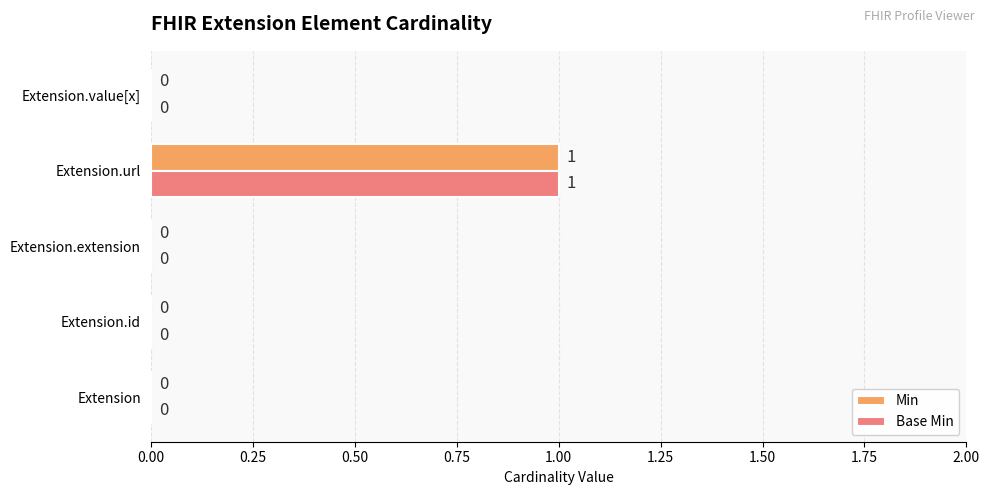

How many data points does each series have?

5